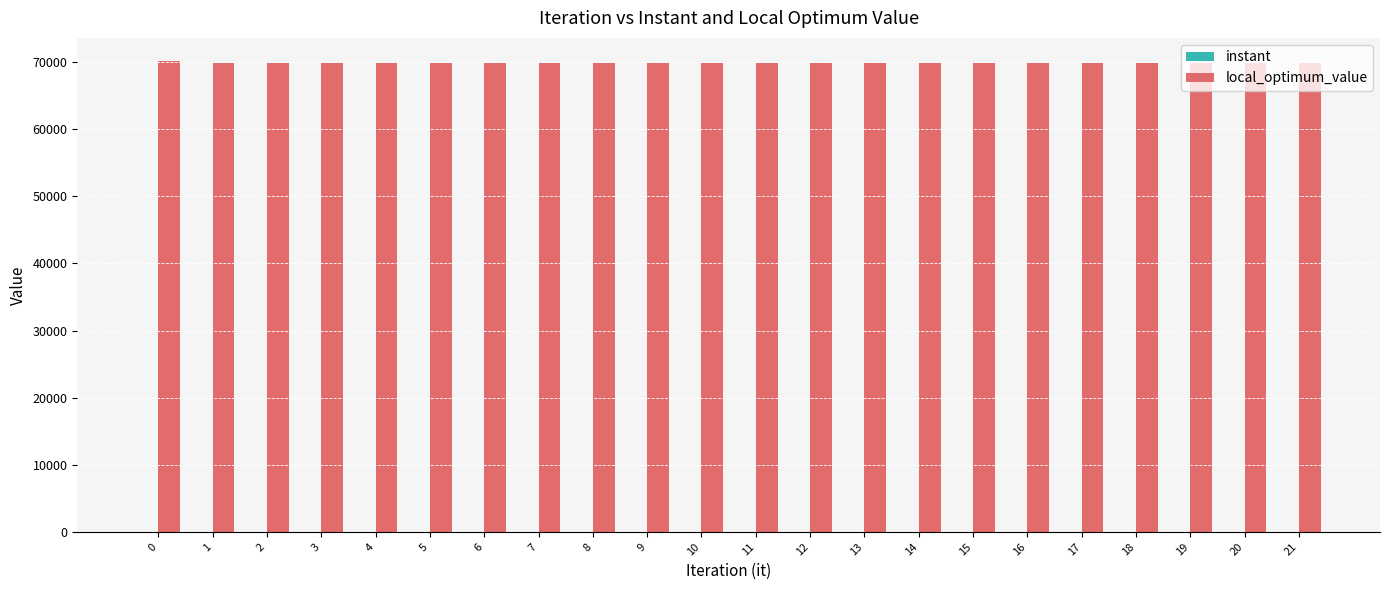

What is the sum of all local_optimum_value values?

1538000.0